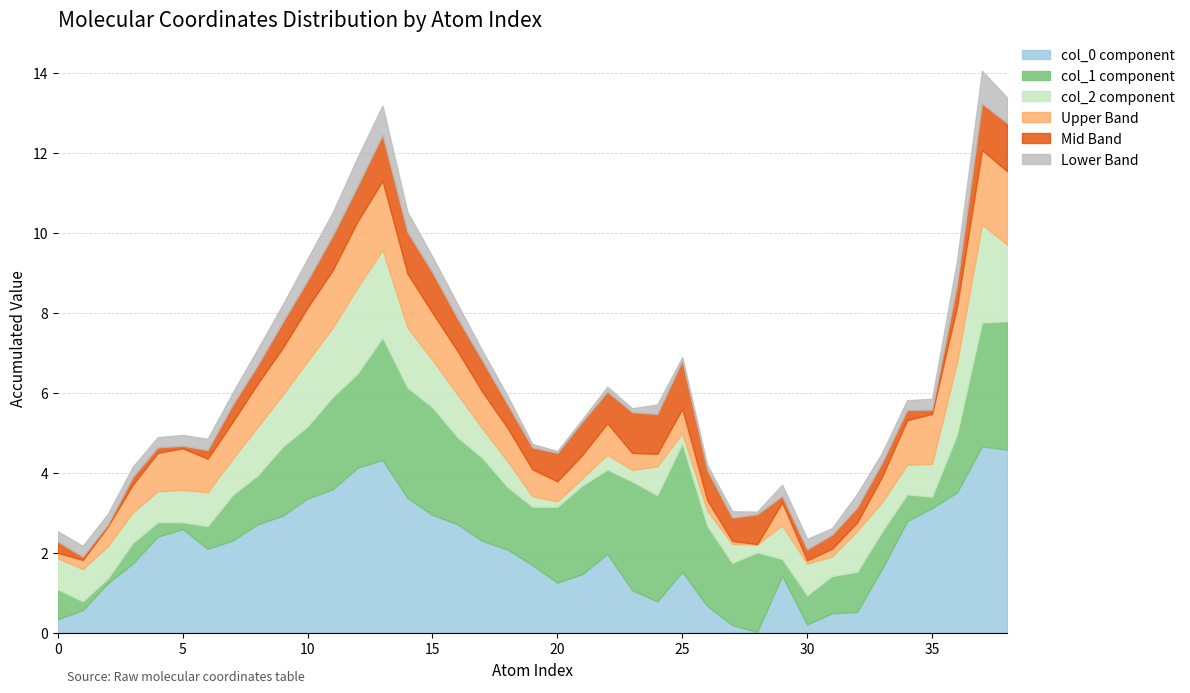

Is it true that col_0 component equals 1.5 at 25?

True